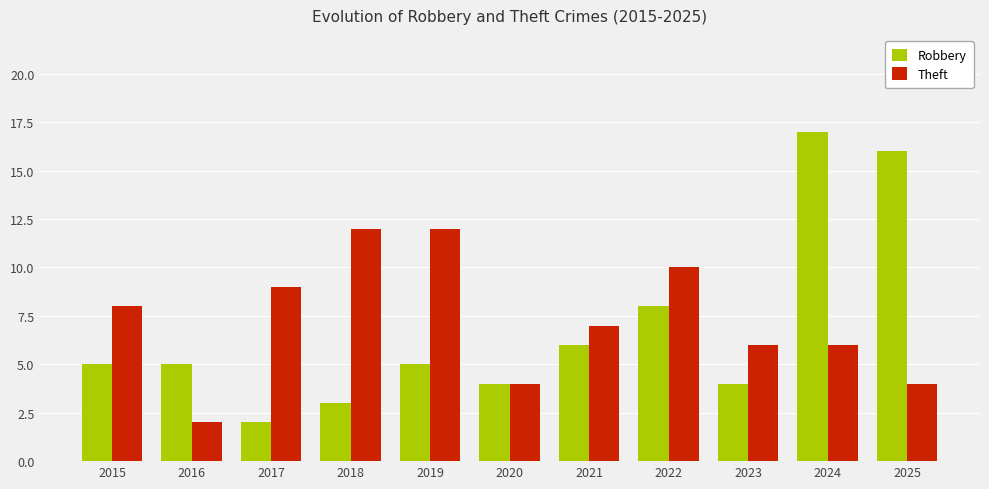

How many bars are there in total?

22